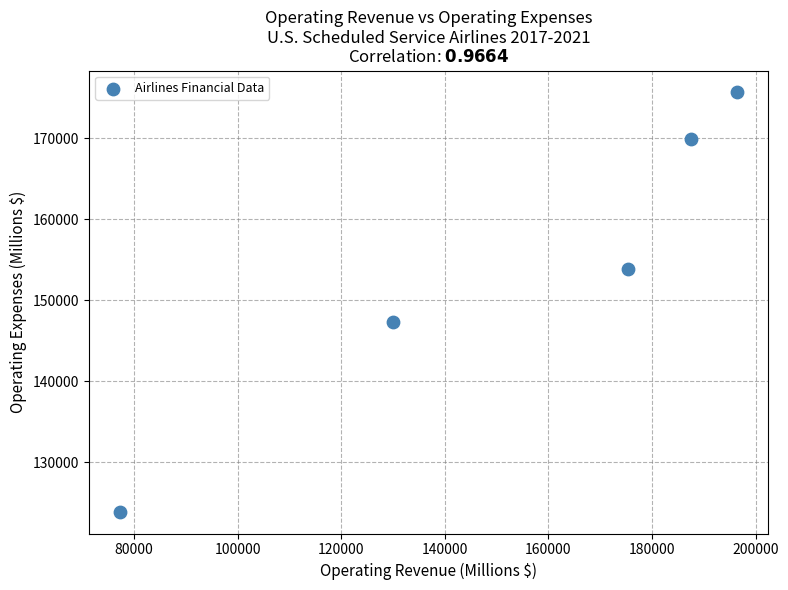

What Y value in the scatter plot is closest to 149759?

147328.3